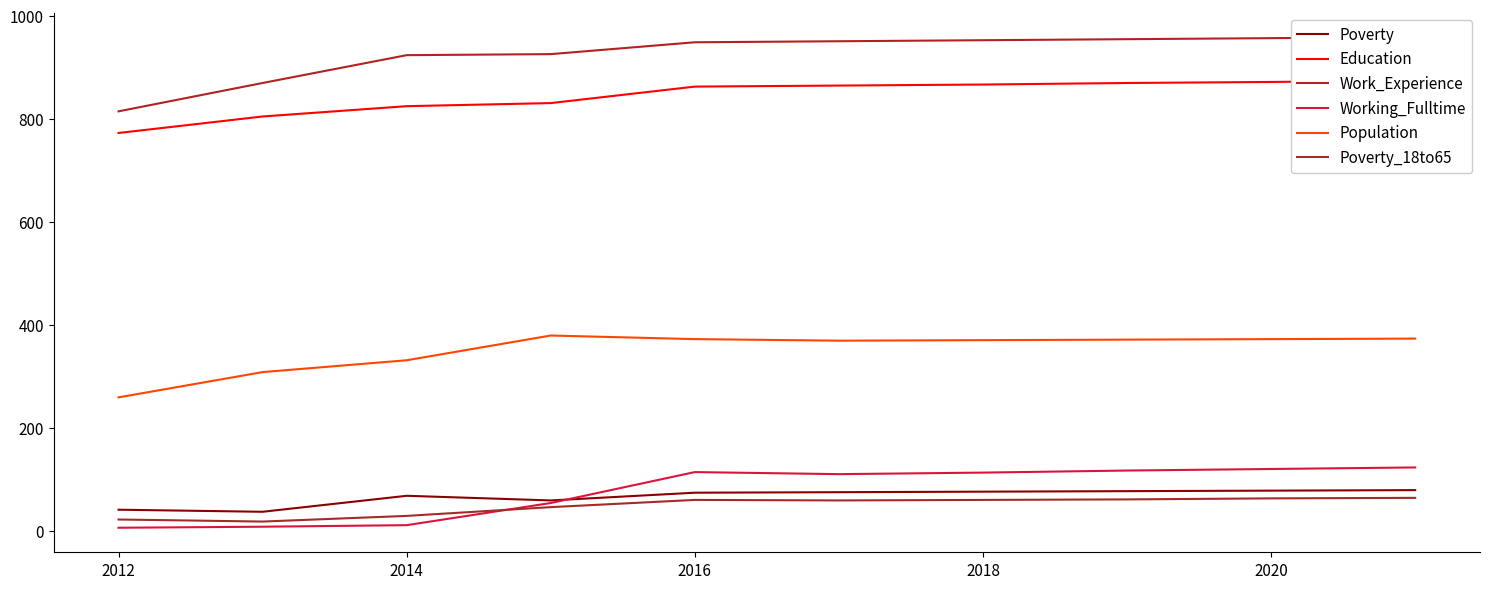

What is the smallest value displayed?

7